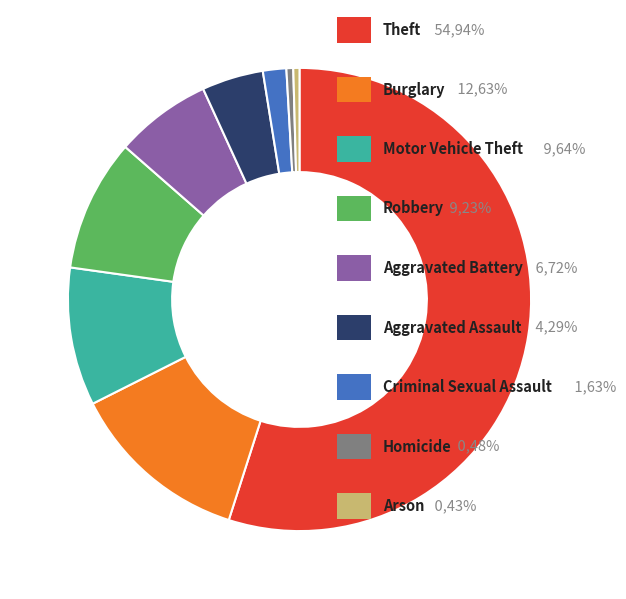

Is there a majority slice in this chart?

Yes